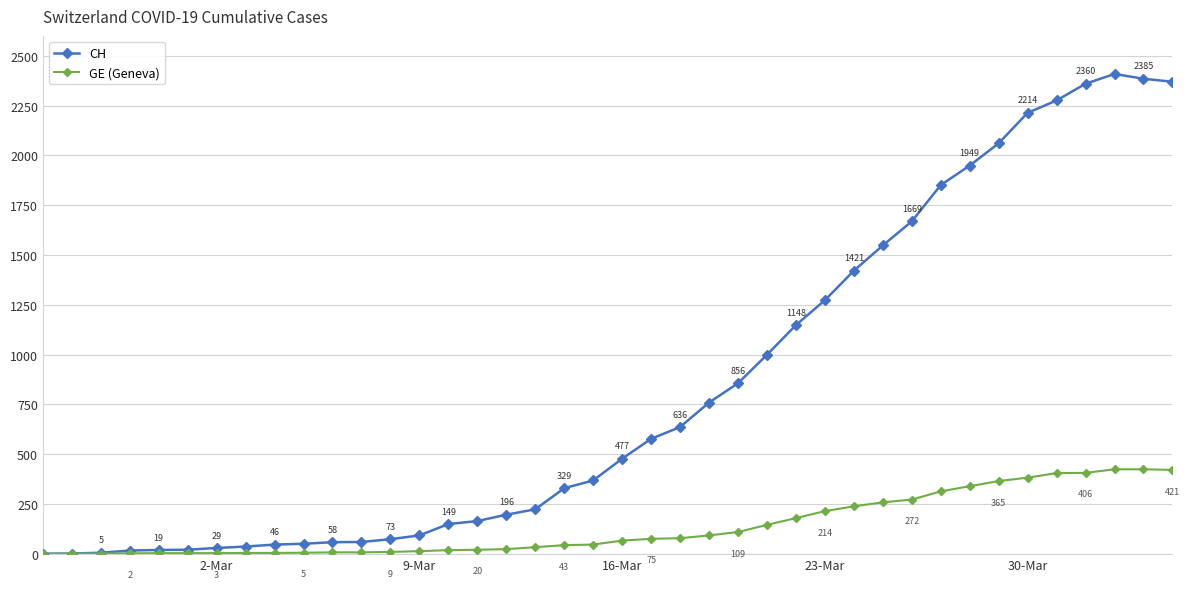

What is the value of the GE (Geneva) point at the 7th from the left?

3